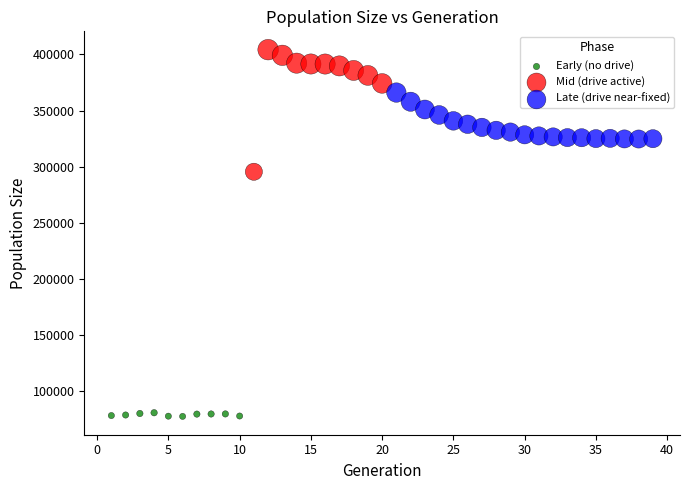

Which series contains the lowest Y value?

Early (no drive)